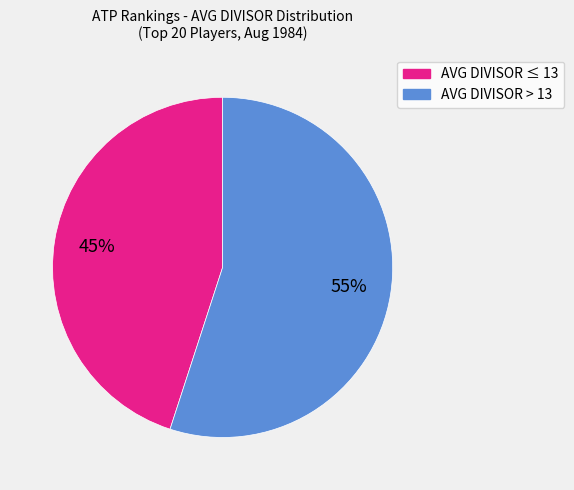

Count the number of slices in the pie.

2